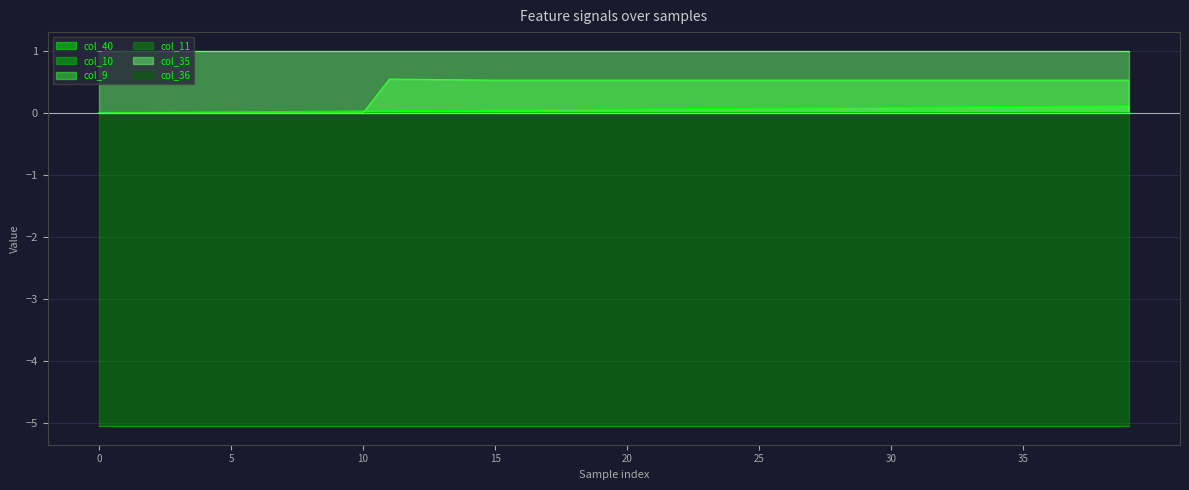

Reading left to right, what are all the values shown in this chart?

col_40: 0=0.0	1=0.0	2=0.0	3=0.0	4=0.0	5=0.0	6=0.0	7=0.0	8=0.0	9=0.0	10=0.0	11=0.0	12=0.0	13=0.0	14=0.0	15=0.0	16=0.0	17=0.1	18=0.1	19=0.1	20=0.1	21=0.1	22=0.1	23=0.1	24=0.1	25=0.1	26=0.1	27=0.1	28=0.1	29=0.1	30=0.1	31=0.1	32=0.1	33=0.1	34=0.1	35=0.1	36=0.1	37=0.1	38=0.1	39=0.1
col_10: 0=0.0	1=0.0	2=0.0	3=0.0	4=0.0	5=0.0	6=0.0	7=0.0	8=0.0	9=0.0	10=0.0	11=0.0	12=0.0	13=0.0	14=0.0	15=0.0	16=0.0	17=0.0	18=0.0	19=0.0	20=0.0	21=0.0	22=0.0	23=0.0	24=0.0	25=0.0	26=0.0	27=0.0	28=0.0	29=0.0	30=0.0	31=0.0	32=0.0	33=0.0	34=0.0	35=0.0	36=0.0	37=0.0	38=0.0	39=0.0
col_9: 0=0.0	1=0.0	2=0.0	3=0.0	4=0.0	5=0.0	6=0.0	7=0.0	8=0.0	9=0.0	10=0.0	11=0.5	12=0.5	13=0.5	14=0.5	15=0.5	16=0.5	17=0.5	18=0.5	19=0.5	20=0.5	21=0.5	22=0.5	23=0.5	24=0.5	25=0.5	26=0.5	27=0.5	28=0.5	29=0.5	30=0.5	31=0.5	32=0.5	33=0.5	34=0.5	35=0.5	36=0.5	37=0.5	38=0.5	39=0.5
col_11: 0=-5.1	1=-5.1	2=-5.1	3=-5.1	4=-5.1	5=-5.1	6=-5.1	7=-5.1	8=-5.1	9=-5.1	10=-5.1	11=-5.1	12=-5.1	13=-5.1	14=-5.1	15=-5.1	16=-5.1	17=-5.1	18=-5.1	19=-5.1	20=-5.1	21=-5.1	22=-5.1	23=-5.1	24=-5.1	25=-5.1	26=-5.1	27=-5.1	28=-5.1	29=-5.1	30=-5.1	31=-5.1	32=-5.1	33=-5.1	34=-5.1	35=-5.1	36=-5.1	37=-5.1	38=-5.1	39=-5.1
col_35: 0=1.0	1=1.0	2=1.0	3=1.0	4=1.0	5=1.0	6=1.0	7=1.0	8=1.0	9=1.0	10=1.0	11=1.0	12=1.0	13=1.0	14=1.0	15=1.0	16=1.0	17=1.0	18=1.0	19=1.0	20=1.0	21=1.0	22=1.0	23=1.0	24=1.0	25=1.0	26=1.0	27=1.0	28=1.0	29=1.0	30=1.0	31=1.0	32=1.0	33=1.0	34=1.0	35=1.0	36=1.0	37=1.0	38=1.0	39=1.0
col_36: 0=0.0	1=0.0	2=0.0	3=0.0	4=0.0	5=0.0	6=0.0	7=0.0	8=0.0	9=0.0	10=0.0	11=0.0	12=0.0	13=0.0	14=0.0	15=0.0	16=0.0	17=0.0	18=0.0	19=0.0	20=0.0	21=0.0	22=0.0	23=0.0	24=0.0	25=0.0	26=0.0	27=0.0	28=0.0	29=0.0	30=0.0	31=0.0	32=0.0	33=0.0	34=0.0	35=0.0	36=0.0	37=0.0	38=0.0	39=0.0